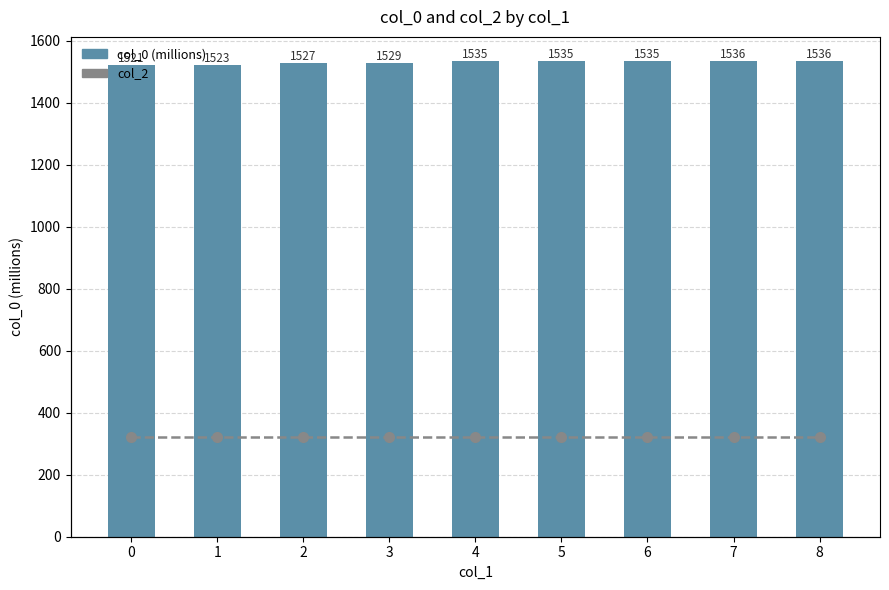

Reading left to right, extract all data points from this chart.

col_0 (millions): 1521.0	1522.9	1527.3	1529.2	1534.8	1535.1	1535.4	1536.1	1536.3
col_2: 0.0	0.0	0.0	0.0	0.0	0.0	0.0	0.0	0.0